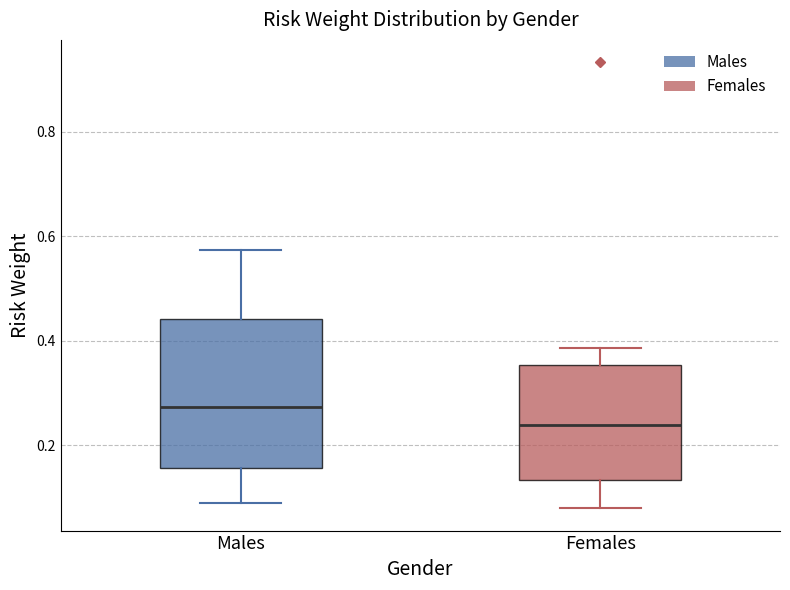

Reading left to right, read every box against the y-axis: the position of its median line, the range the box covers, and the ends of its whiskers. The values are not printed on the chart, so give them approximately, as read against the axis.

Males: median 0.28, box 0.16 to 0.44, whiskers 0.10 to 0.58
Females: median 0.24, box 0.14 to 0.36, whiskers 0.08 to 0.38